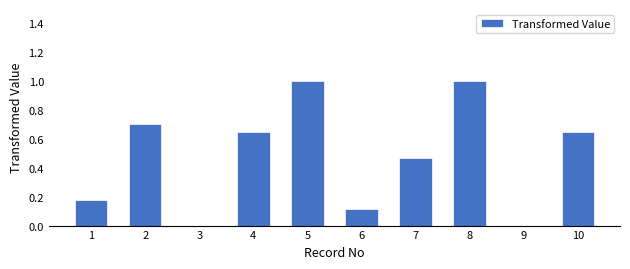

The chart shows a value of 1.0 at 8. True or false?

True